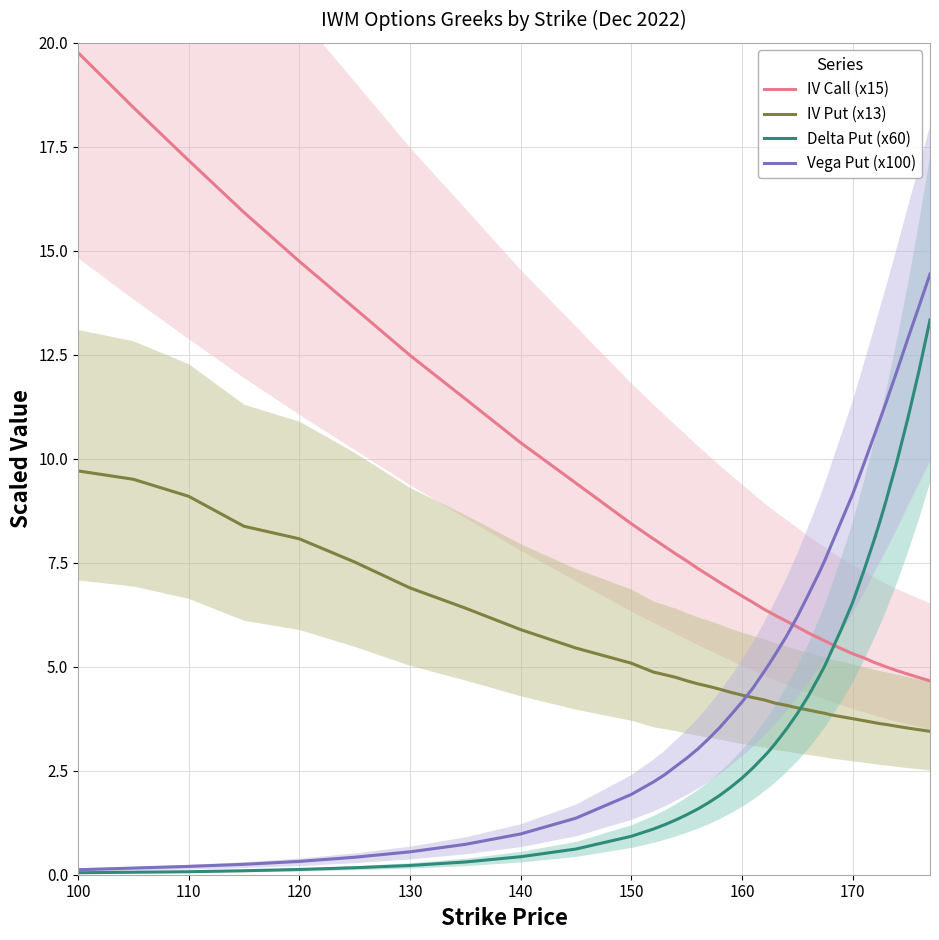

How many times do IV Call (x15) and Delta Put (x60) cross each other?

1